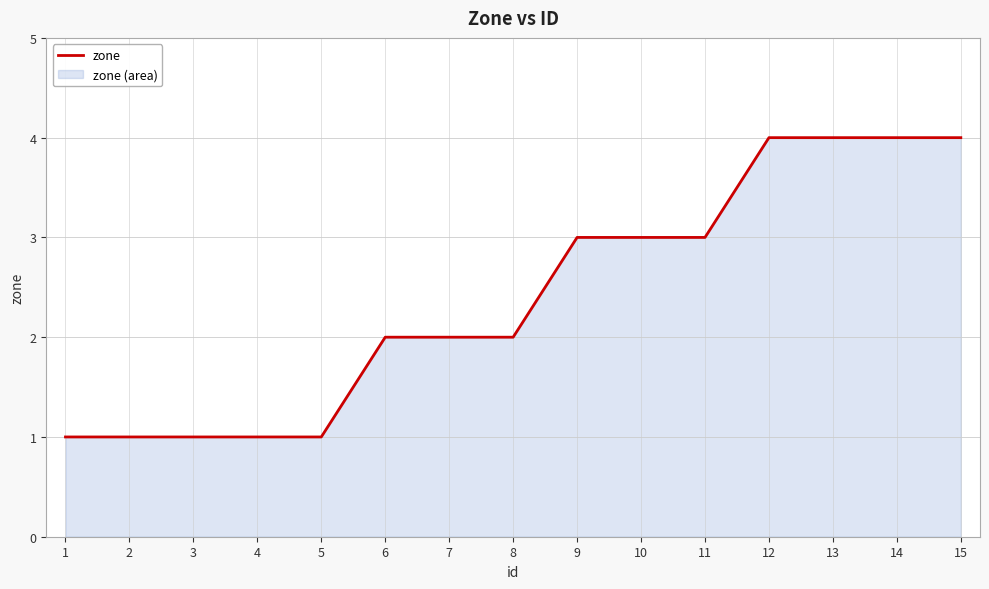

Does the chart display data point markers on the line(s)?

No